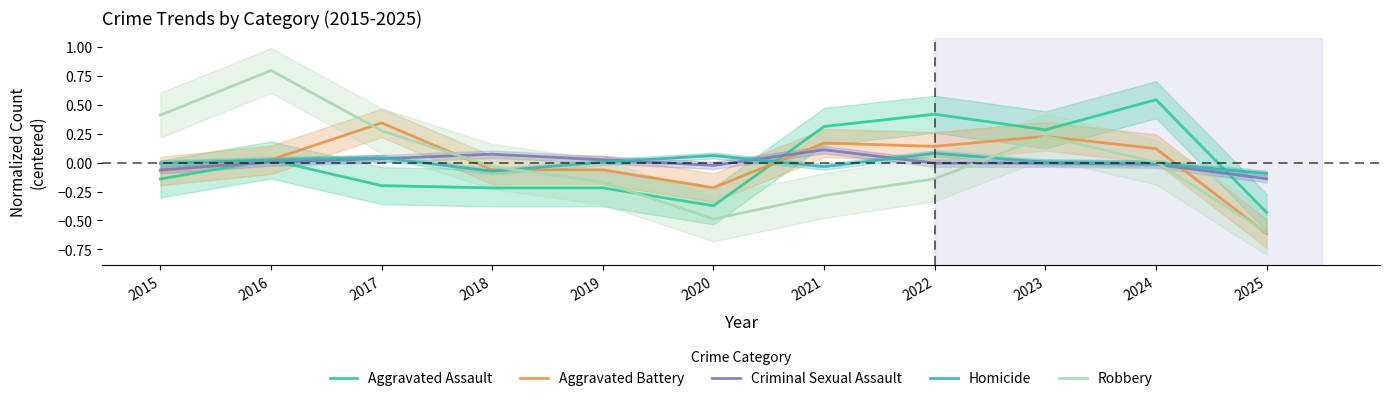

At which category does Homicide reach its first local peak?

2017